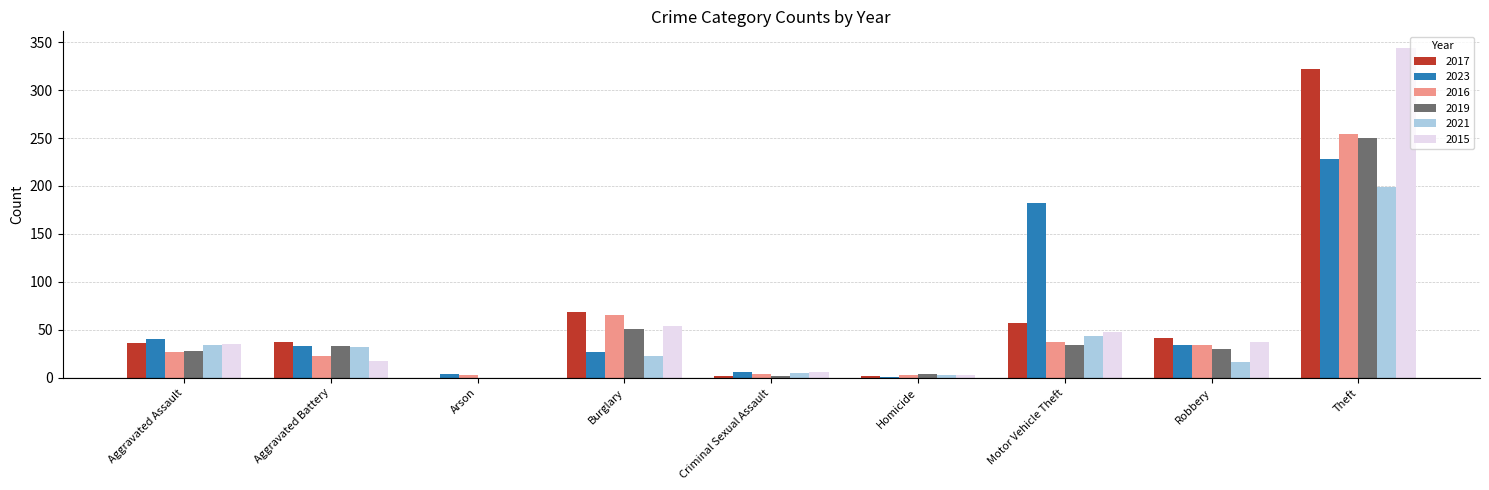

What is the sum of all 2023 values?

555